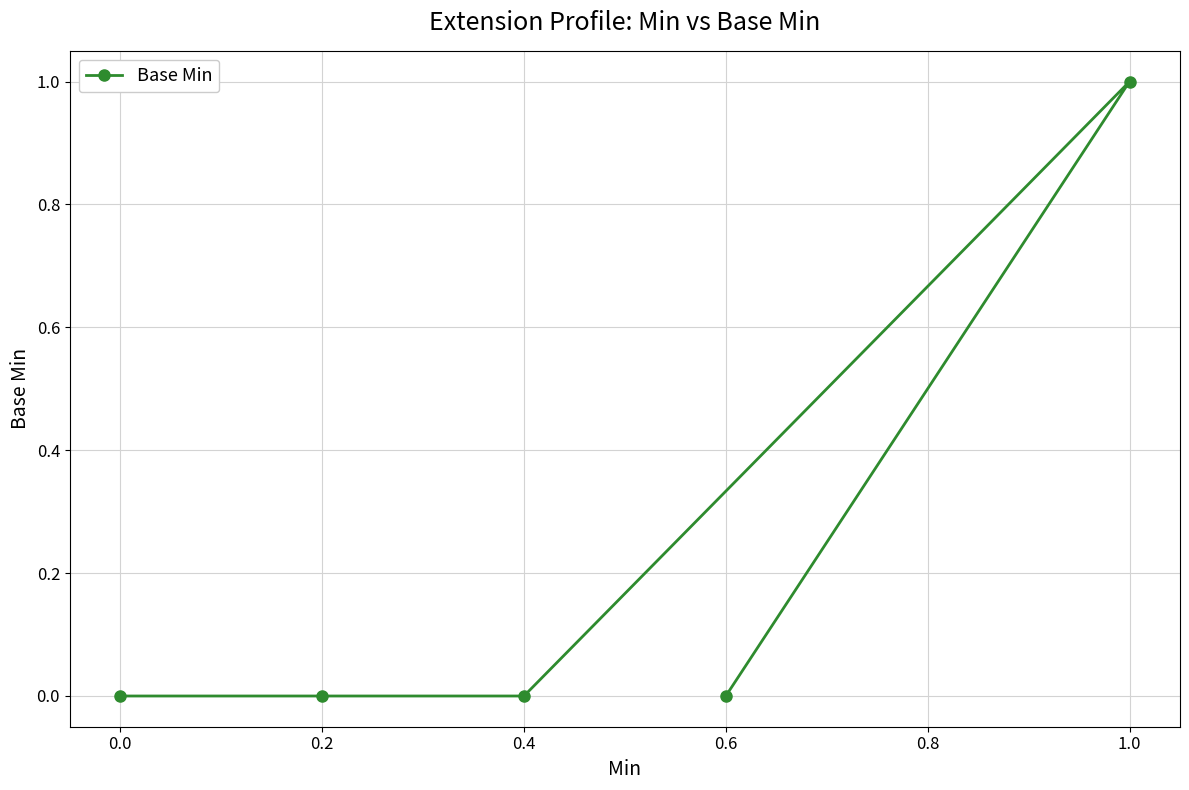

What is the change in value from 0.4 to 1.0?

+1